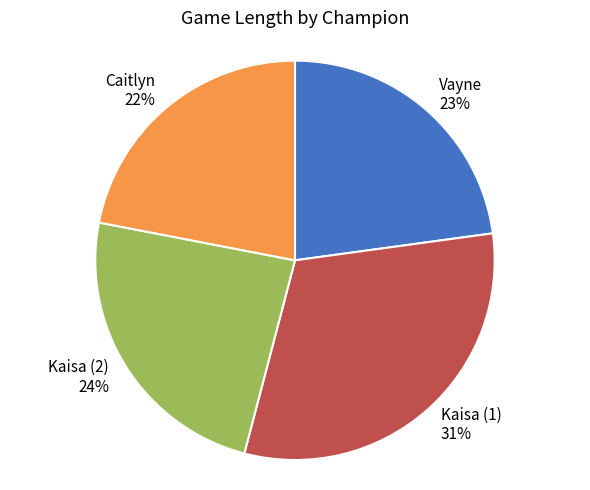

Combined, do Kaisa (2) and Kaisa (1) account for over 50%?

Yes